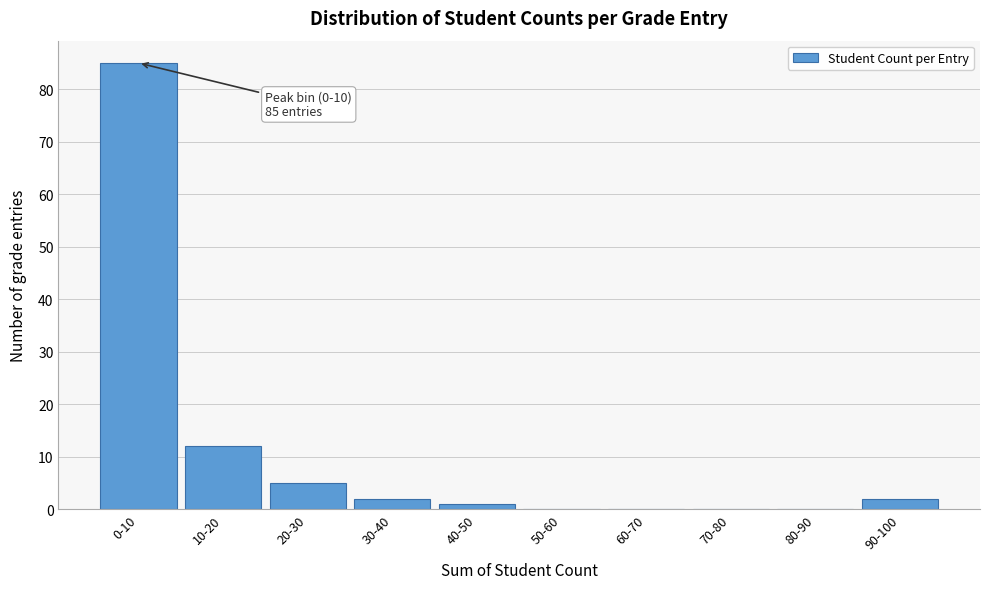

Reading left to right, list all the values displayed in this chart.

0-10=85	10-20=12	20-30=5	30-40=2	40-50=1	50-60=0	60-70=0	70-80=0	80-90=0	90-100=2